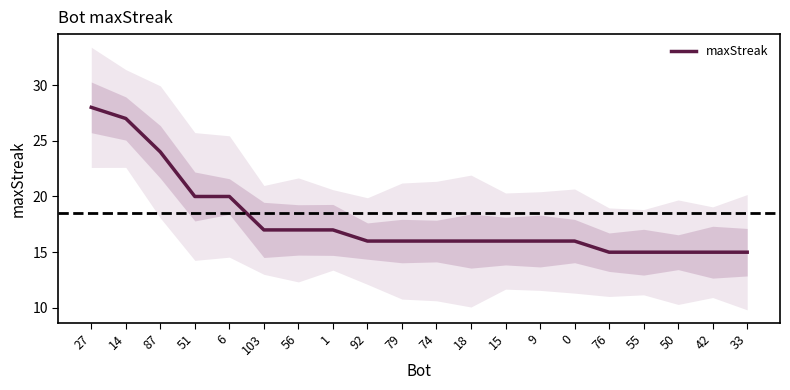

What is the difference between the second highest and second lowest values?

12